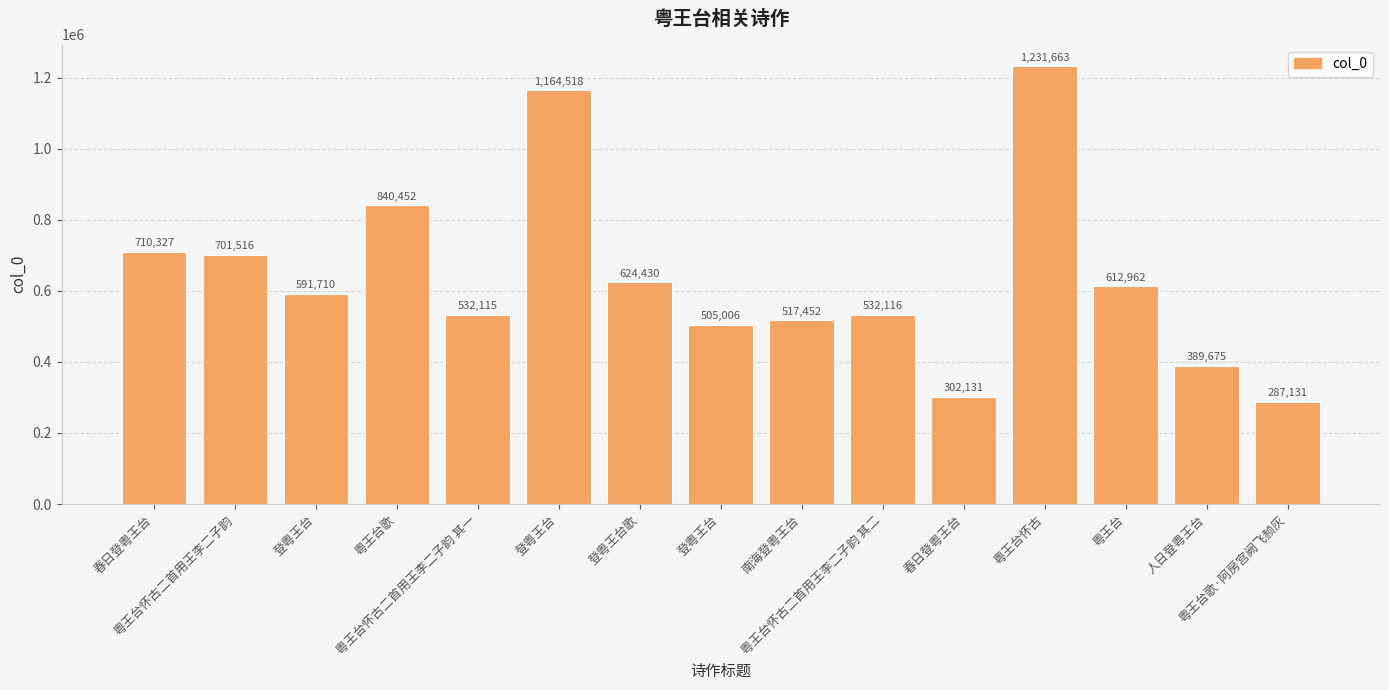

What is the sum of all values?

9543204